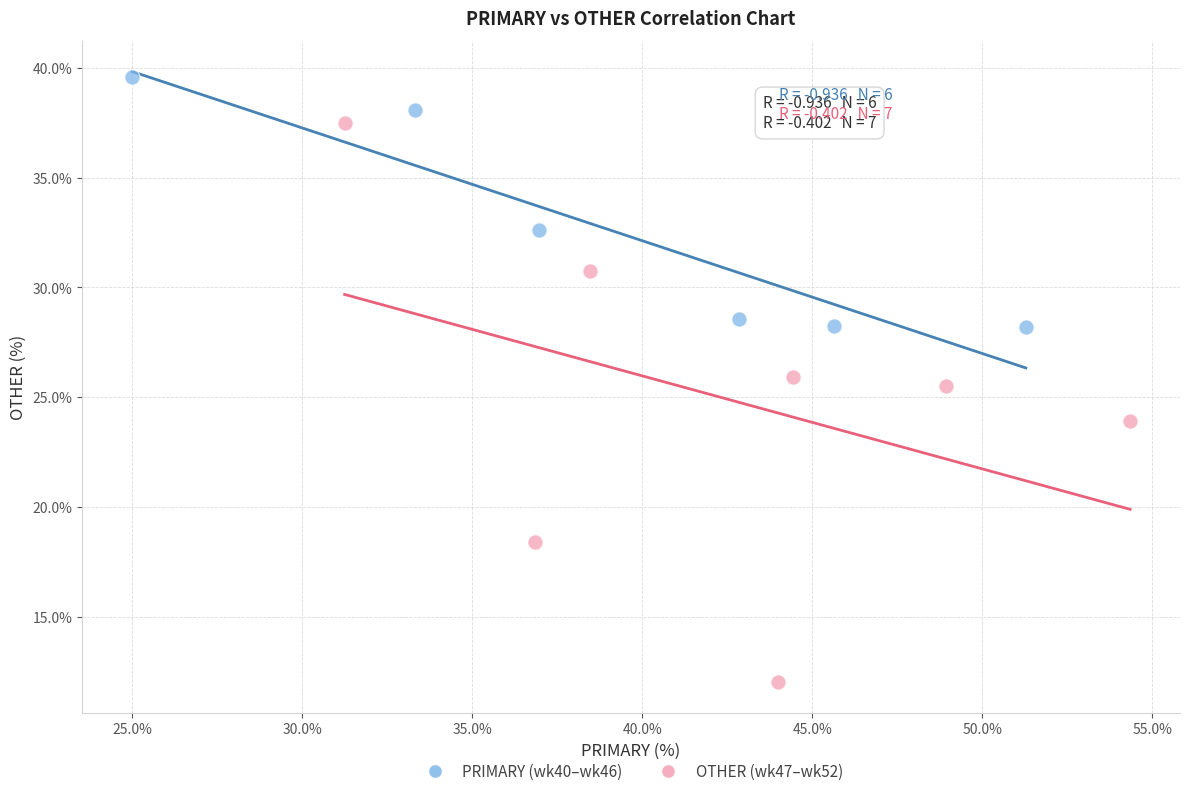

Which series contains the highest Y value?

PRIMARY (wk40–wk46)